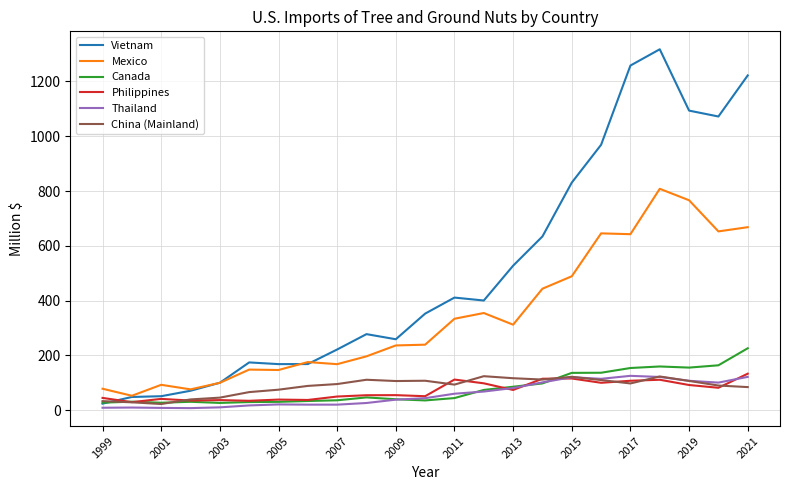

What is the maximum value for Vietnam?

1317.6